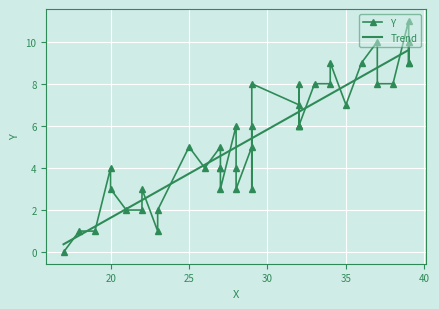

How many lines are shown in the chart?

2